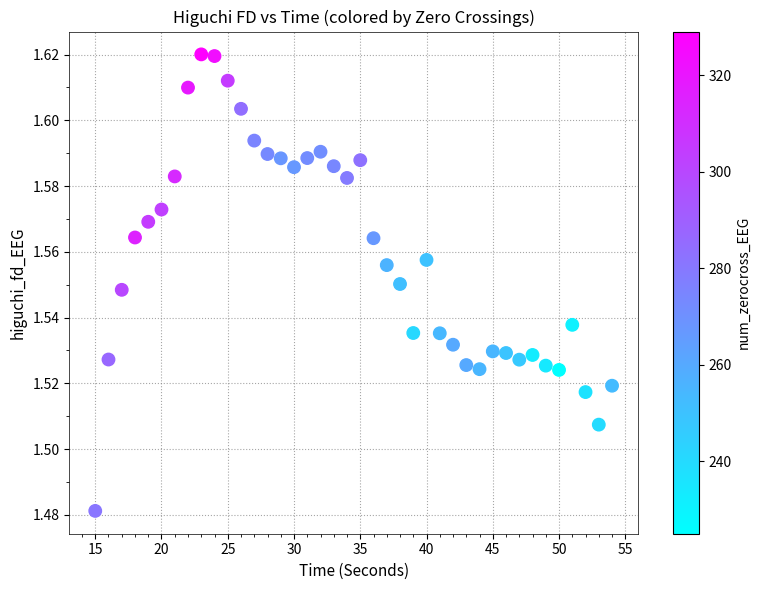

How many data points are displayed?

40